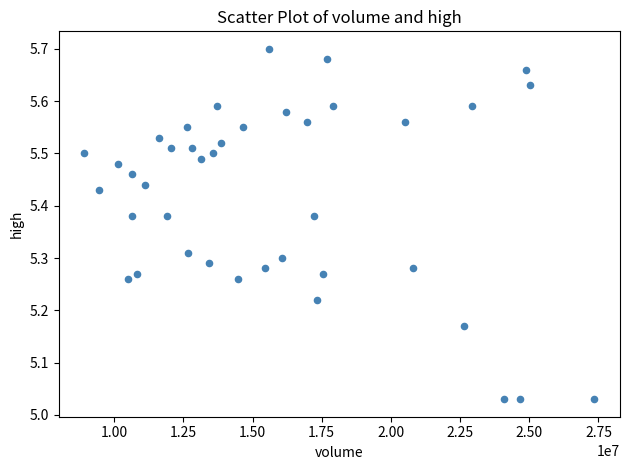

What is the range of X values (max minus min)?

18437840.0